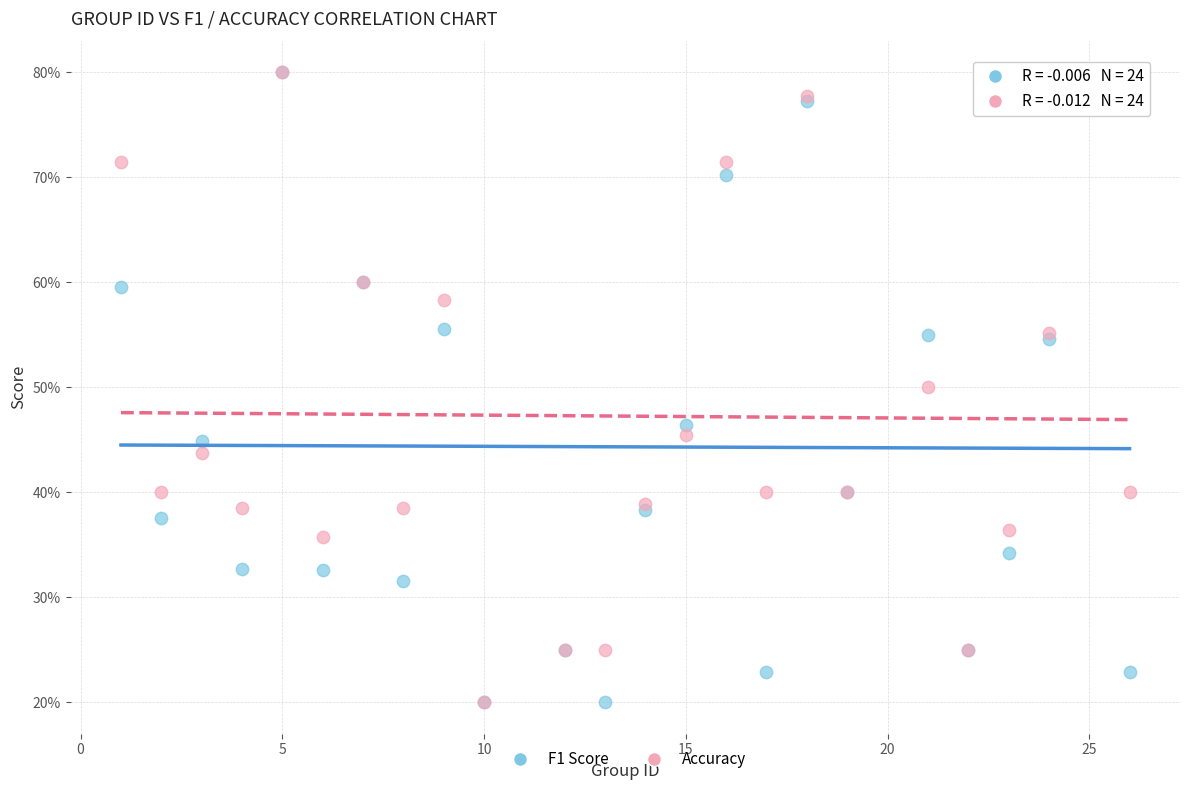

What are all the series names shown in the legend?

F1 Score, Accuracy